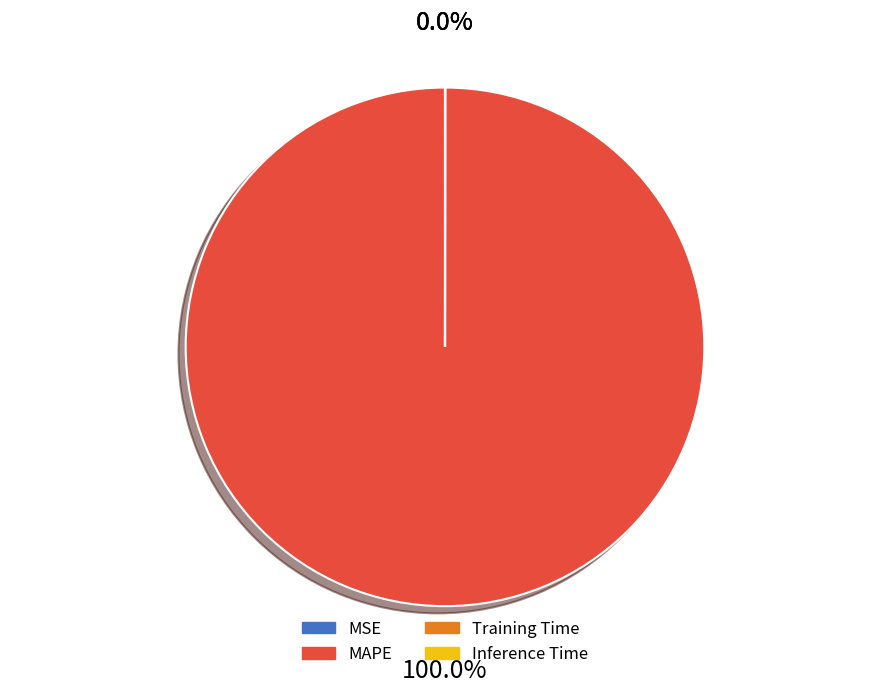

To the nearest percent, what is the average slice percentage?

25%